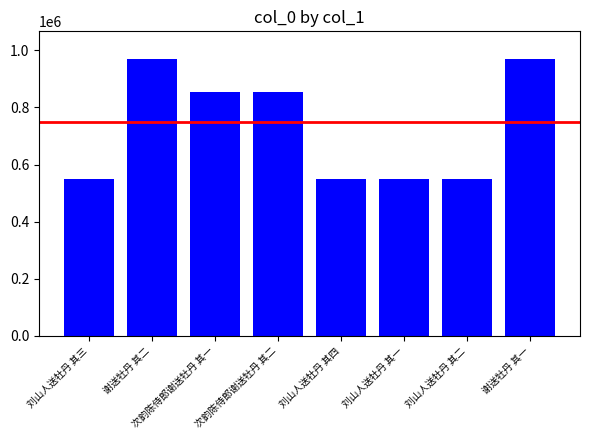

What is the maximum value shown in the chart?

969762